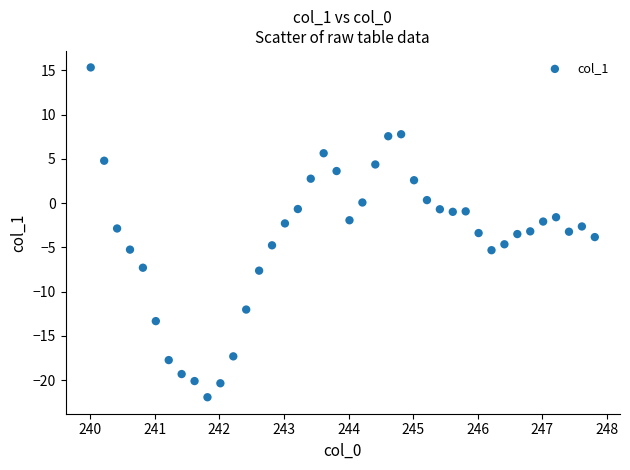

What is the range of X values (max minus min)?

7.8